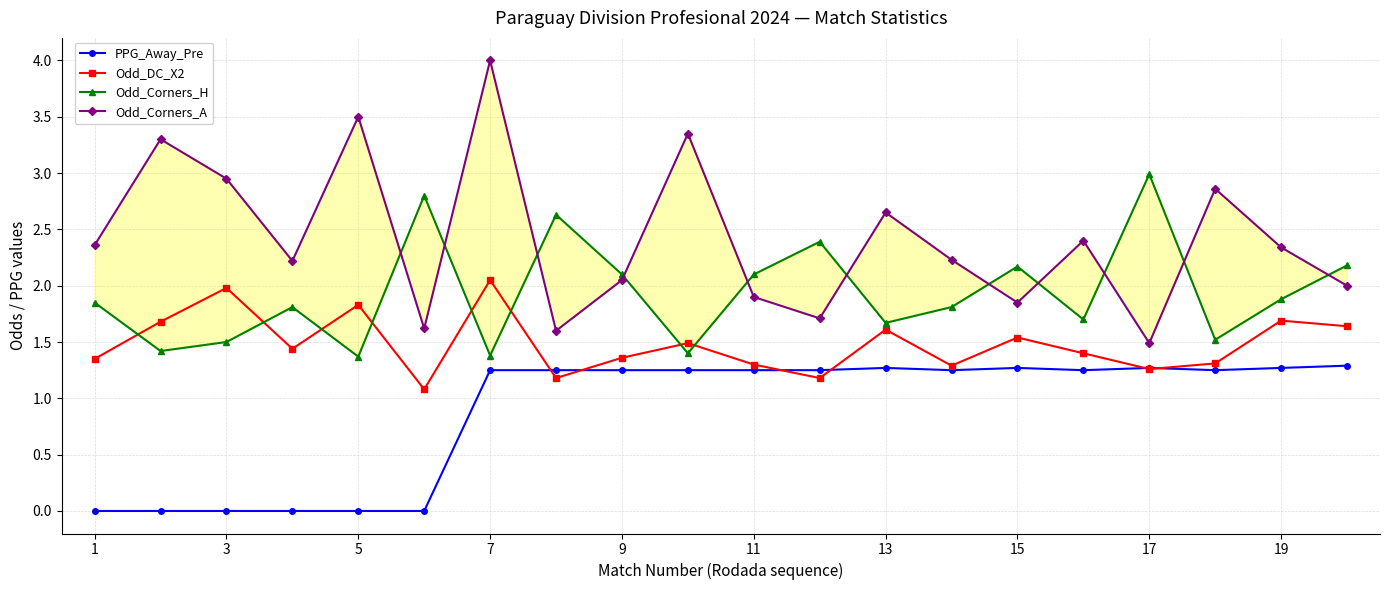

What is the difference between the second highest and second lowest values in the PPG_Away_Pre series?

1.3